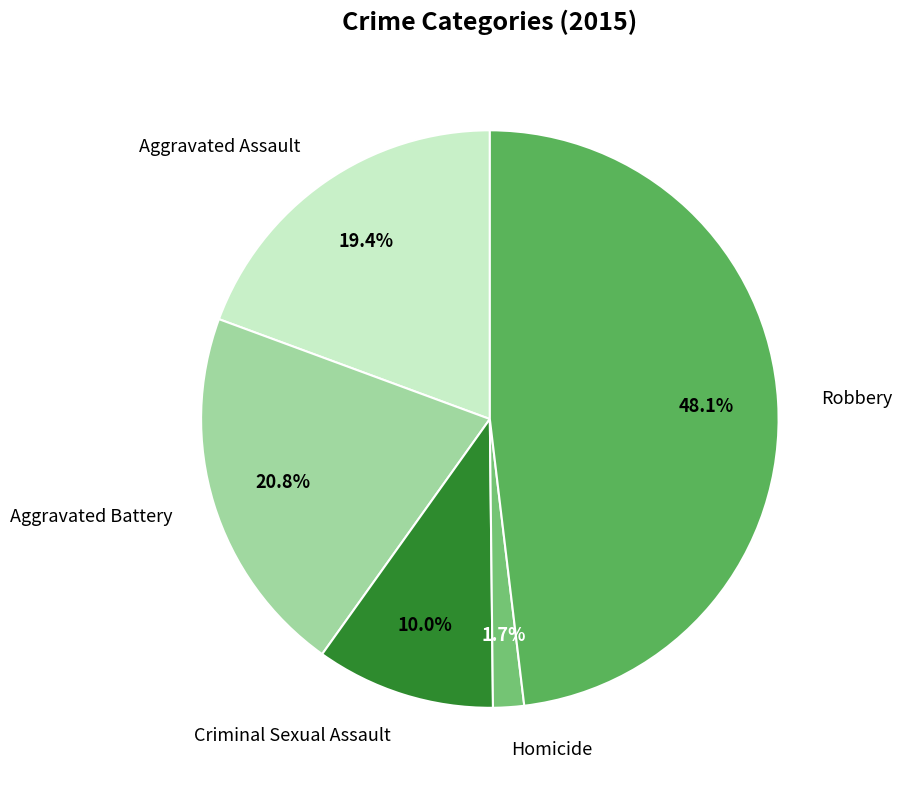

Which has a higher value, Homicide or Aggravated Assault?

Aggravated Assault